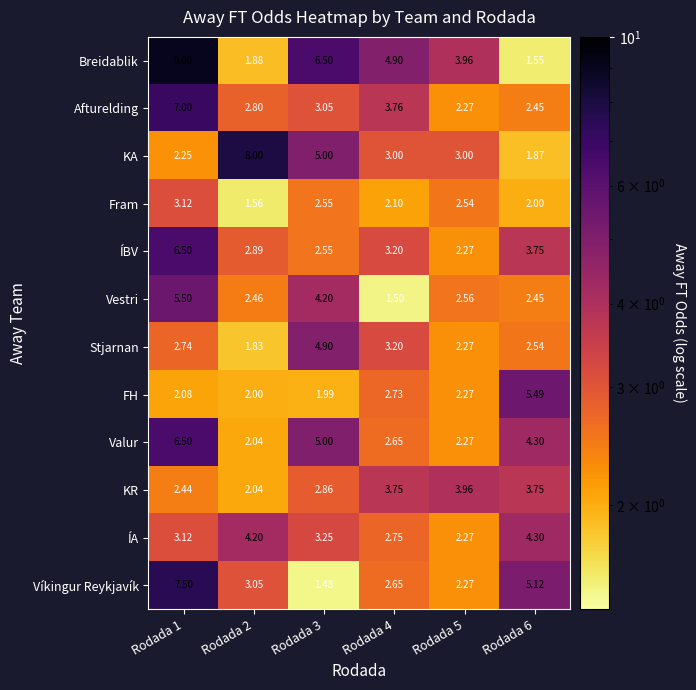

Is the value of Valur at Rodada 6 greater than the value of FH at Rodada 3?

Yes